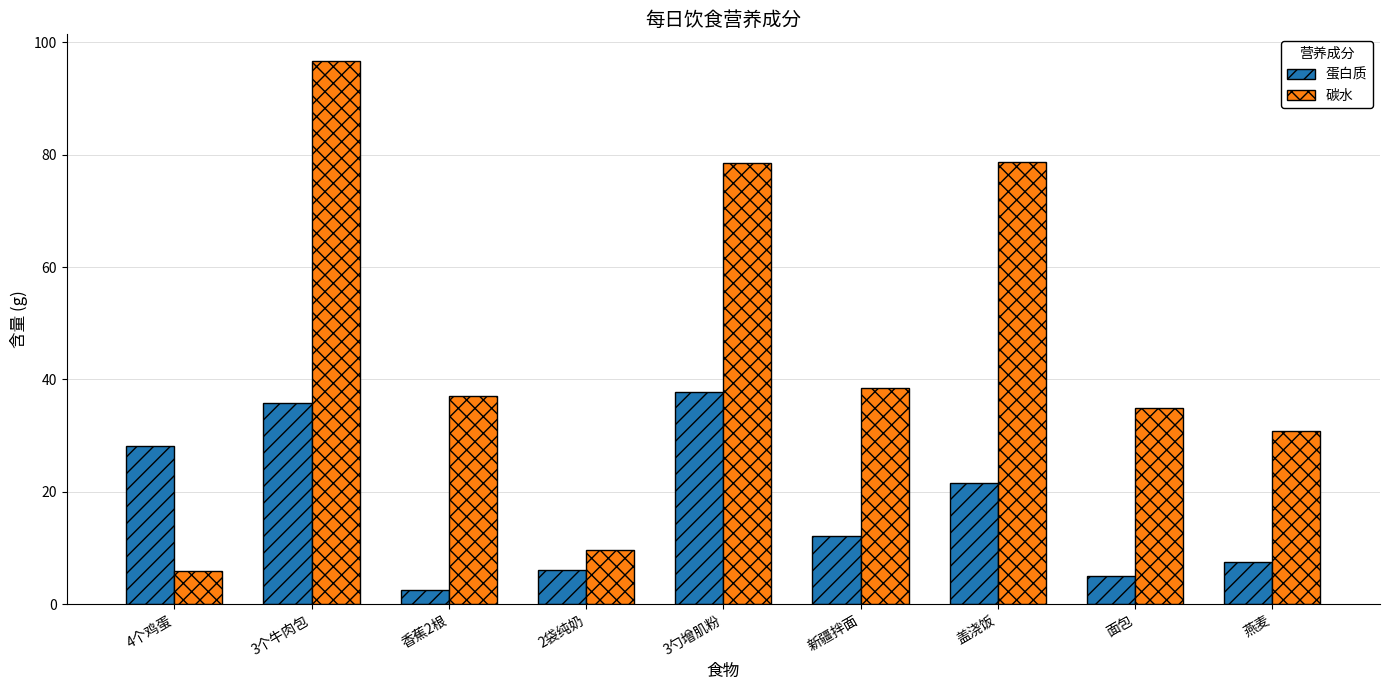

Where does the 碳水 series first go above 37?

3个牛肉包